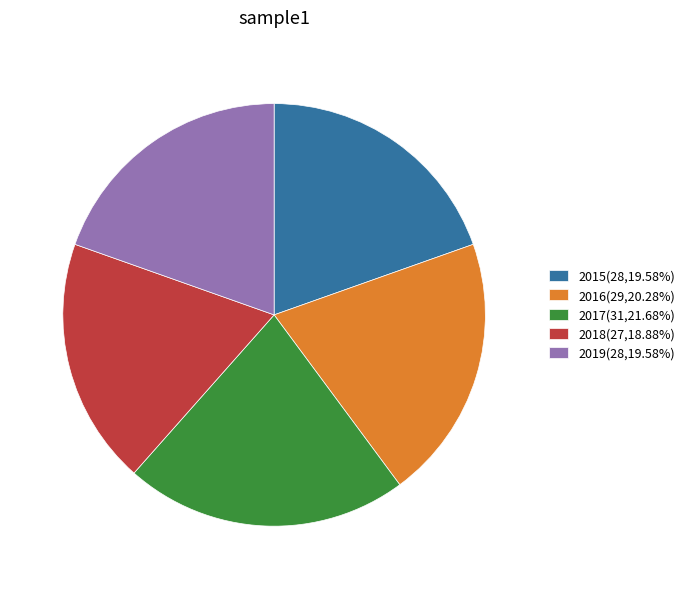

Does 2017 account for over 50% of the chart?

No